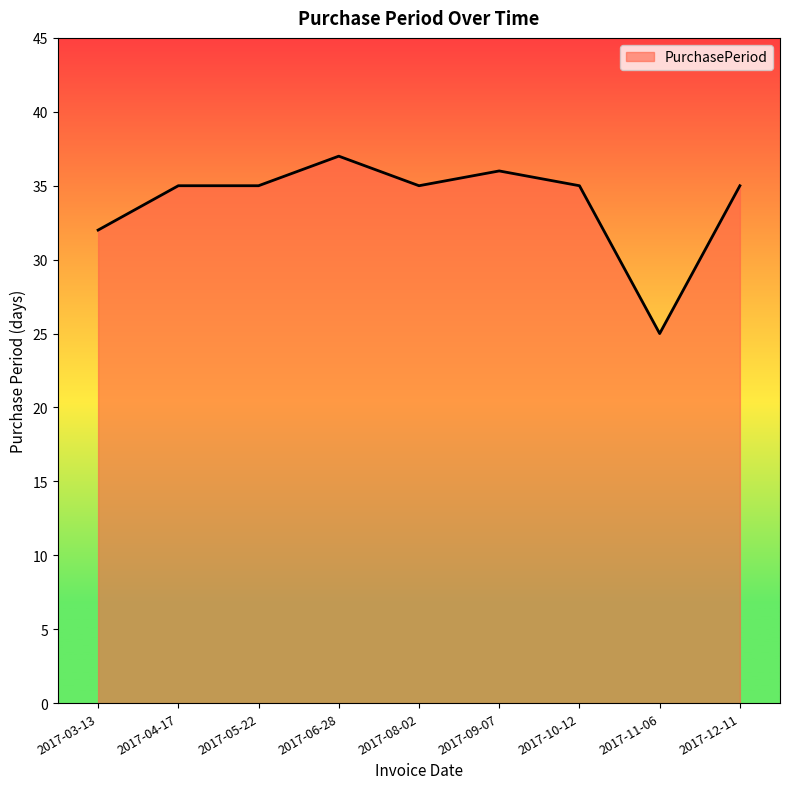

Reading left to right, transcribe all the data shown in this chart.

32	35	35	37	35	36	35	25	35